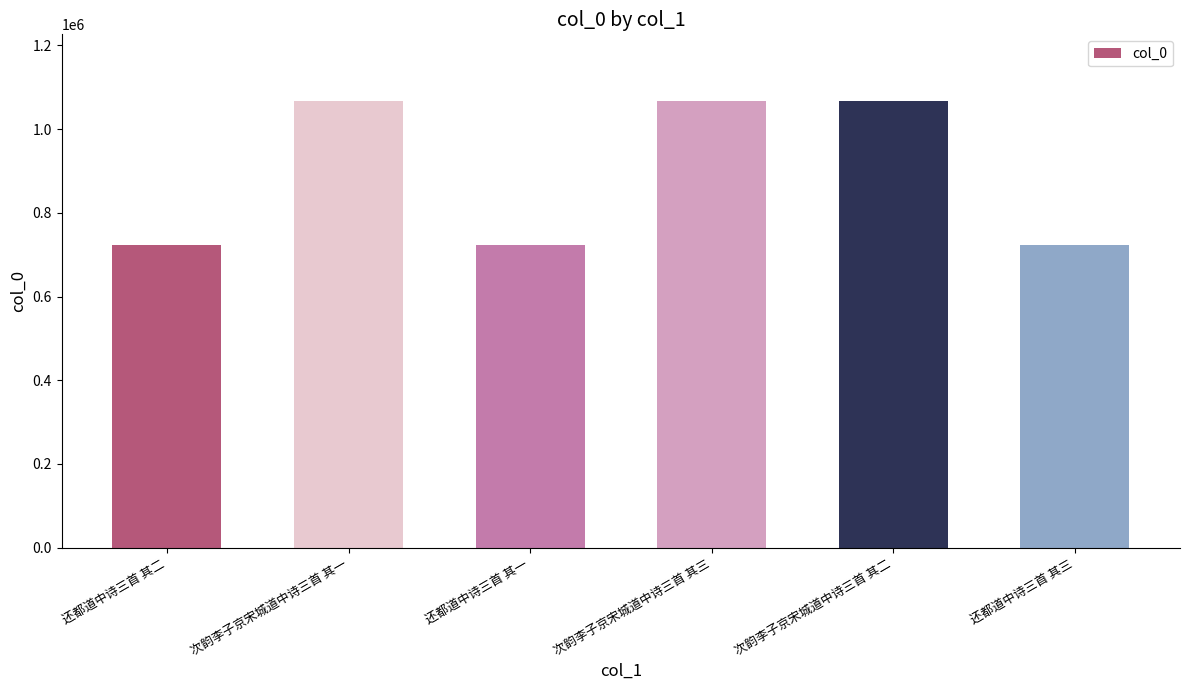

How many values are below 1066648?

3